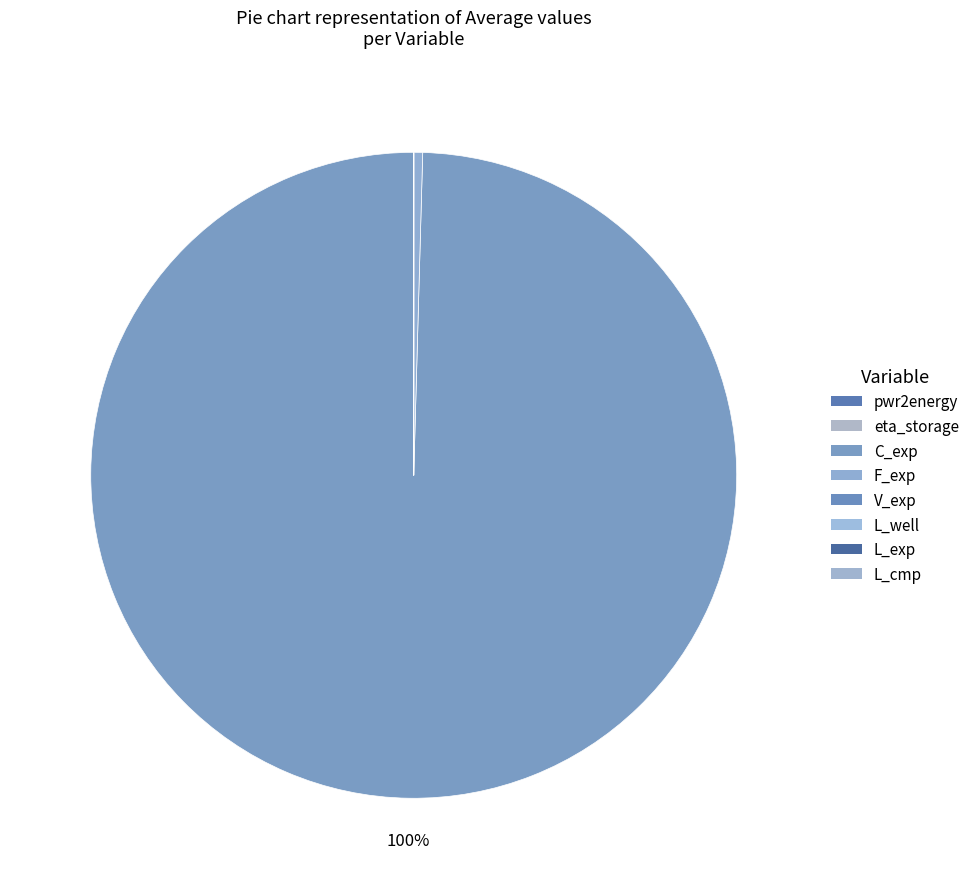

Does C_exp represent more than half of the total?

Yes